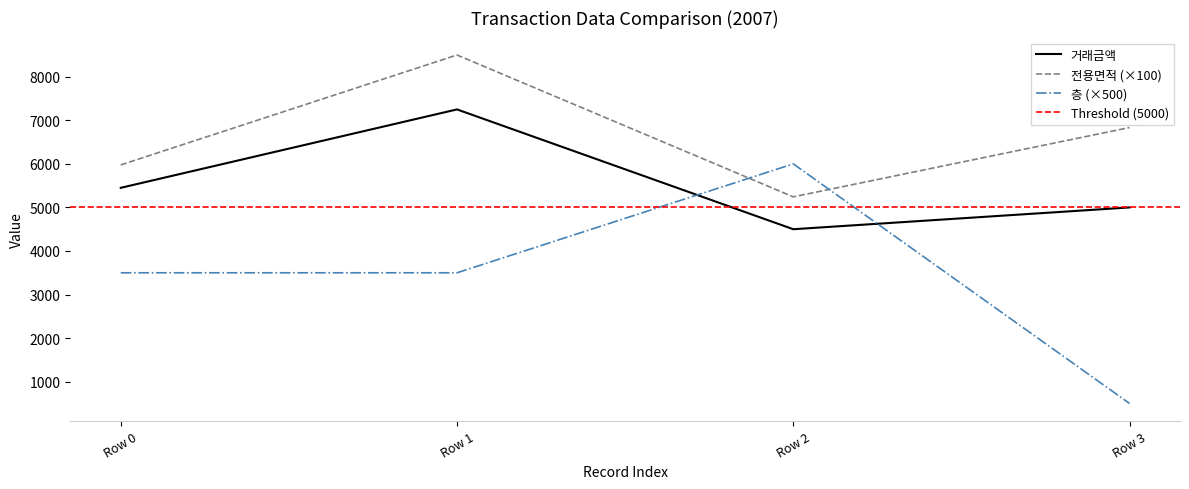

The value of 거래금액 at Row 2 is 4500. True or false?

True